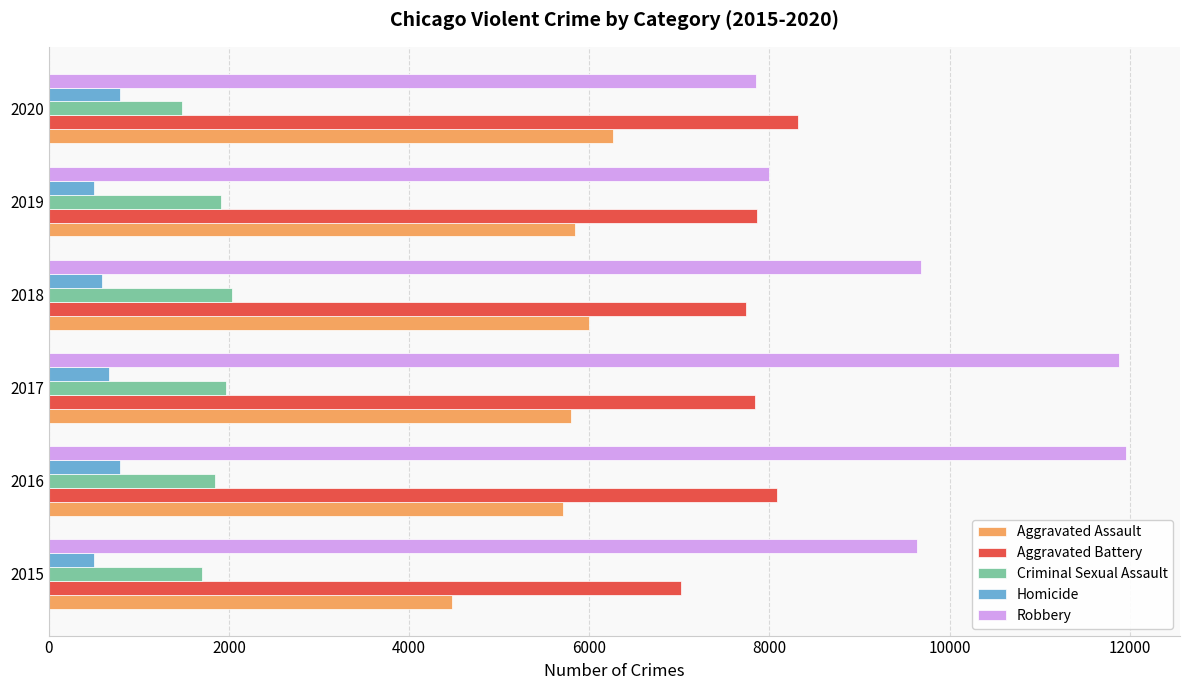

Which series has the largest range (max minus min)?

Robbery